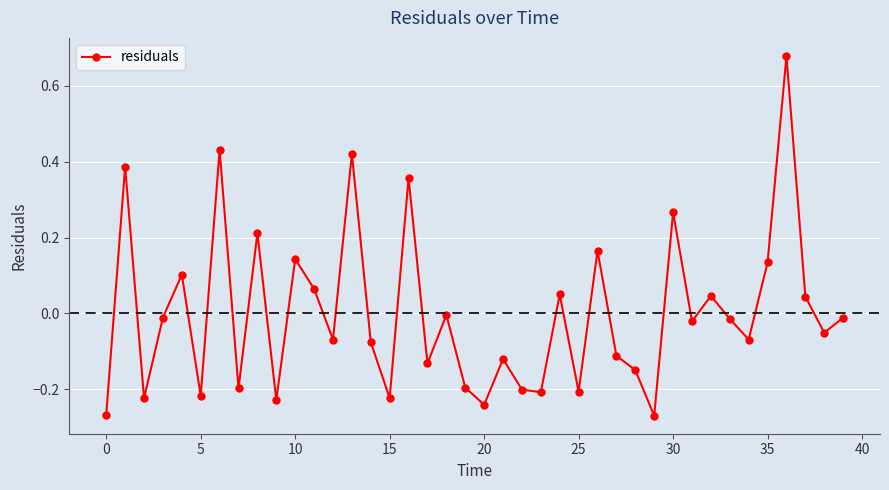

What is the difference between the maximum and minimum values?

0.9